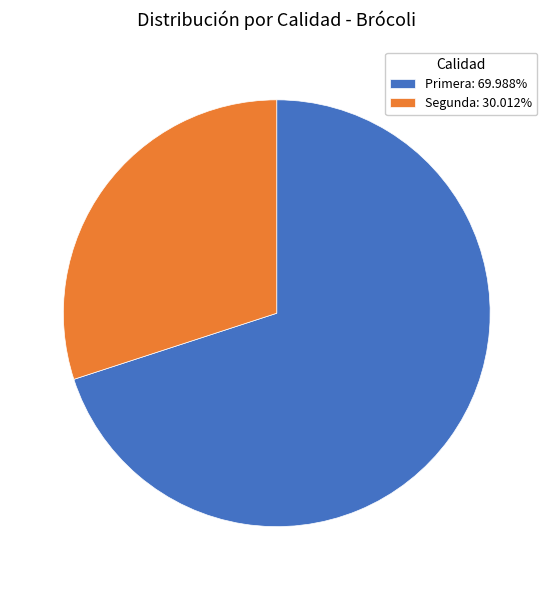

Approximately how many times larger is the value at Primera: 69.988% compared to Segunda: 30.012%?

2.3